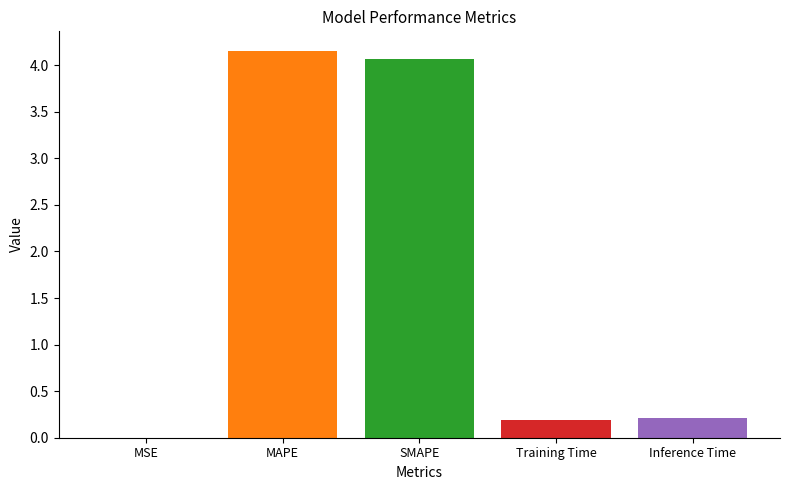

What is the sum of all values?

8.6